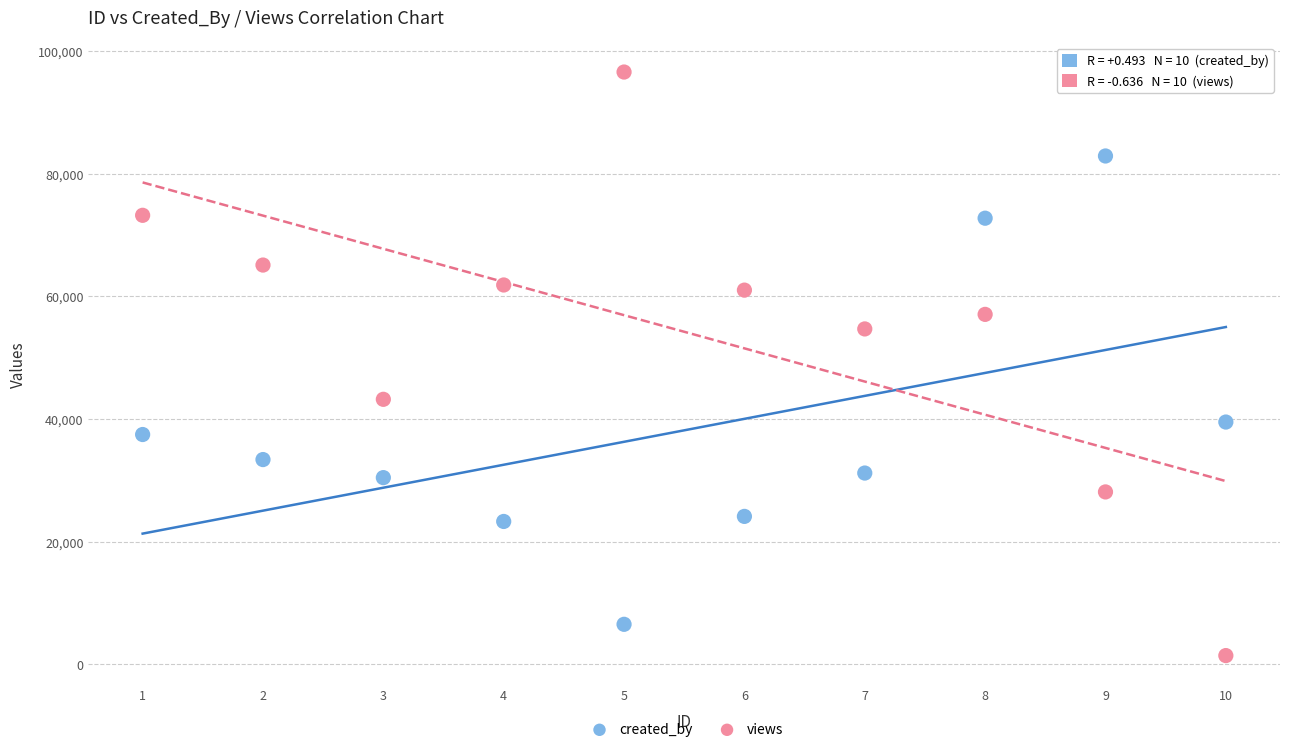

In the created_by series, what Y value is closest to 44689?

39488